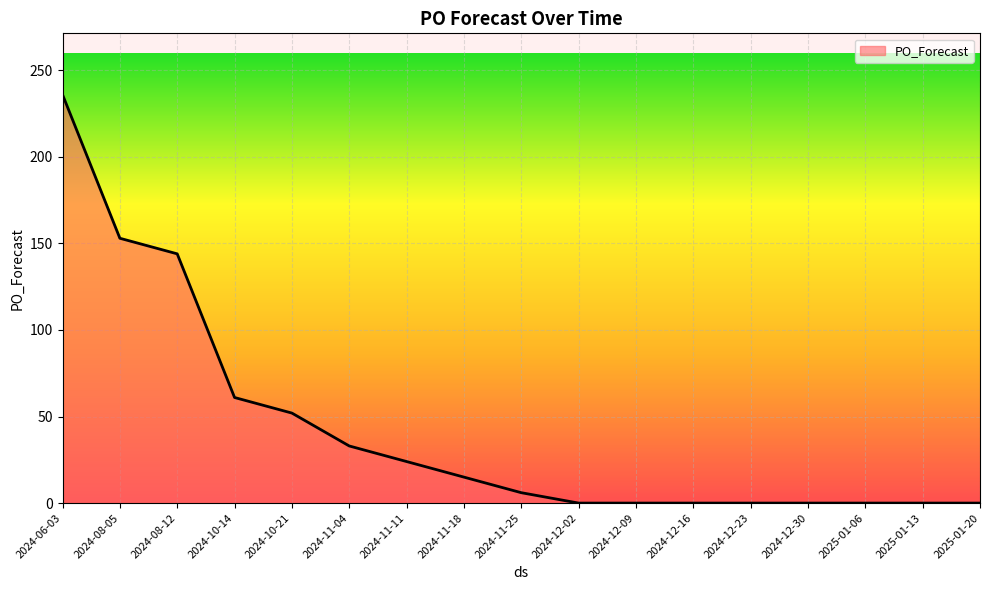

What is the sum of all values?

724